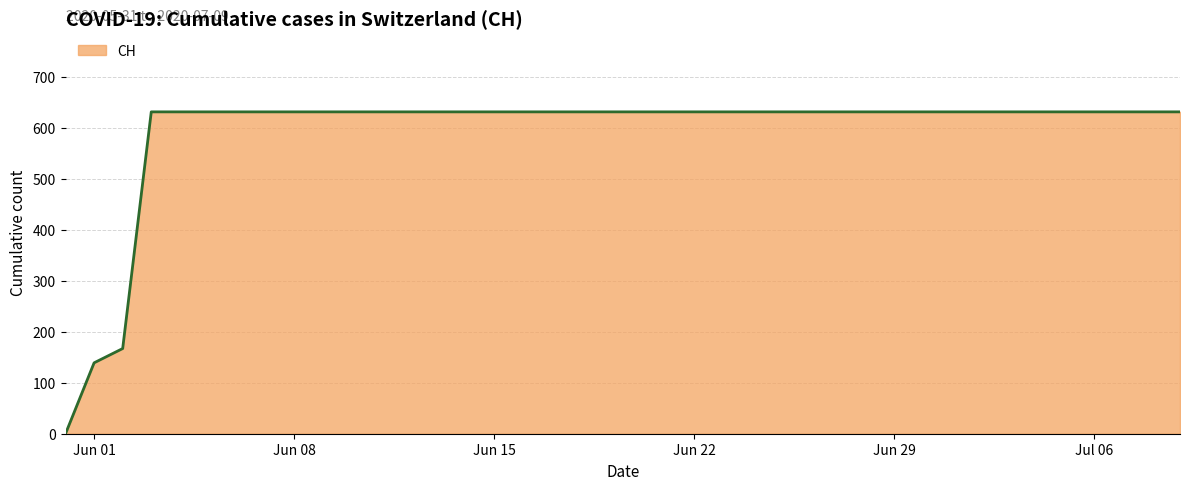

What is the greatest value displayed?

631